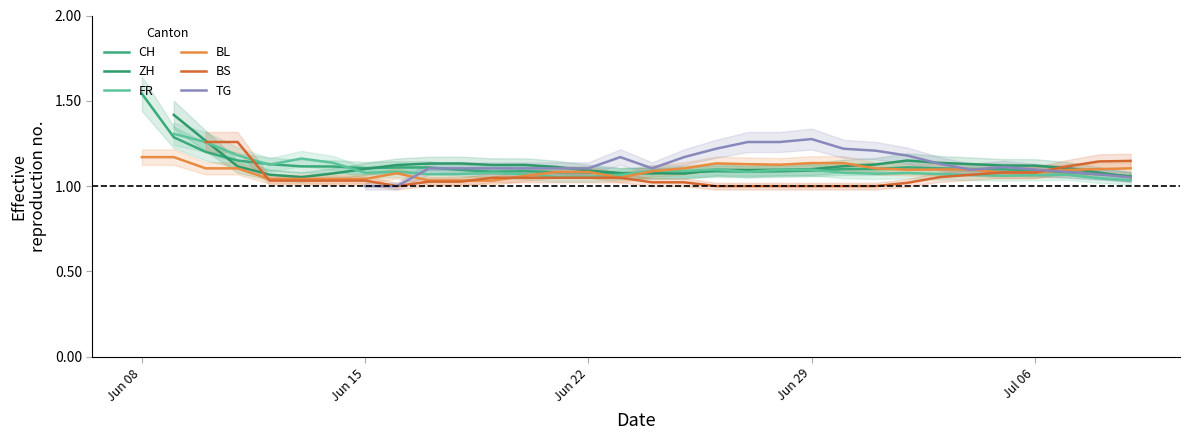

What is the minimum value shown in the chart?

1.0